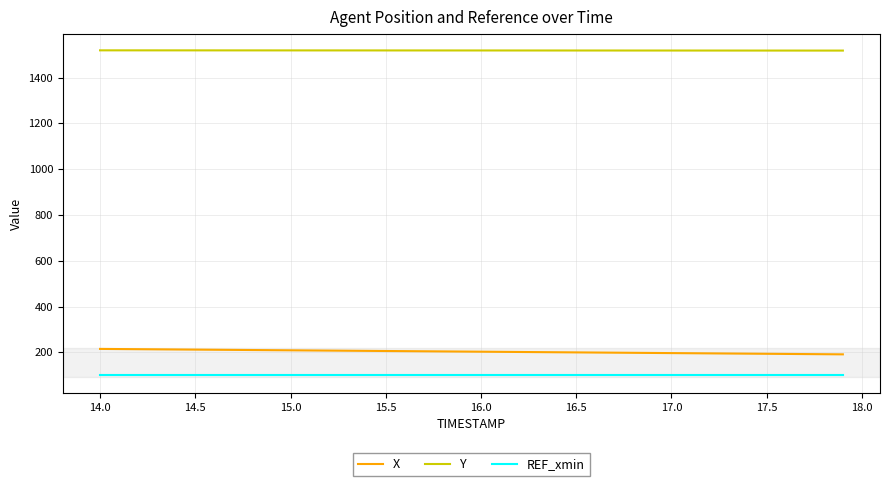

What is the greatest value displayed?

1519.3